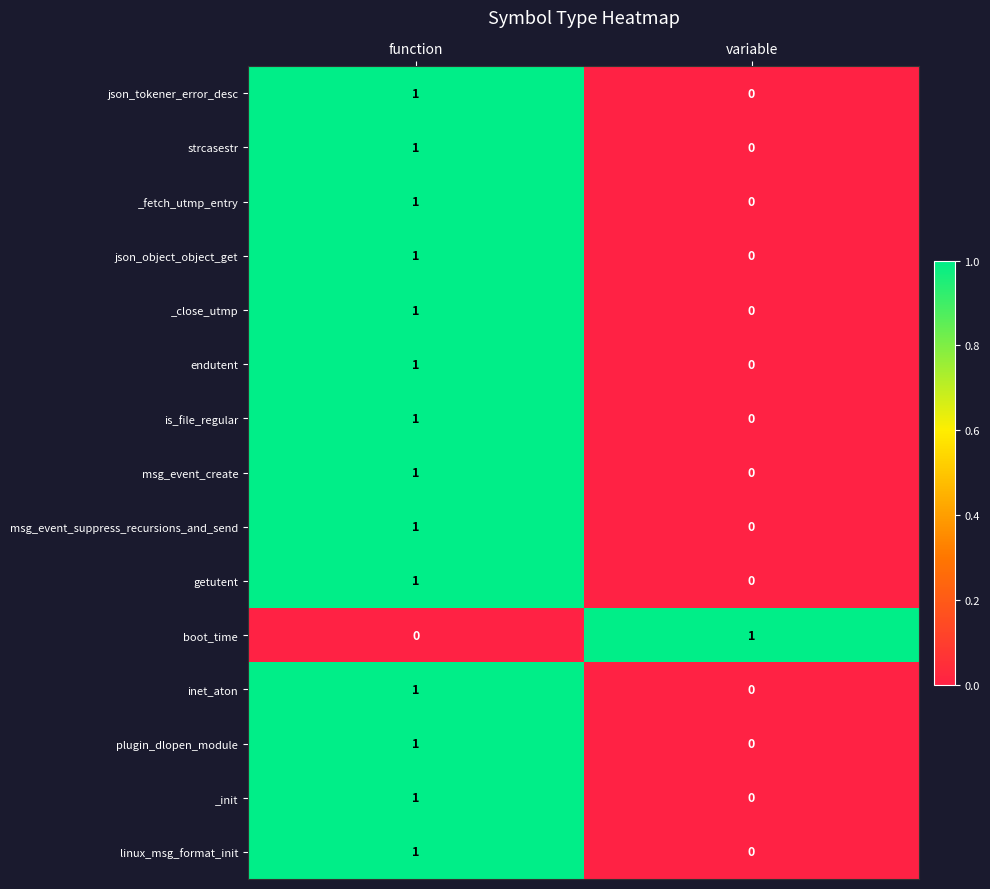

How many data points in _close_utmp are less than 1?

1